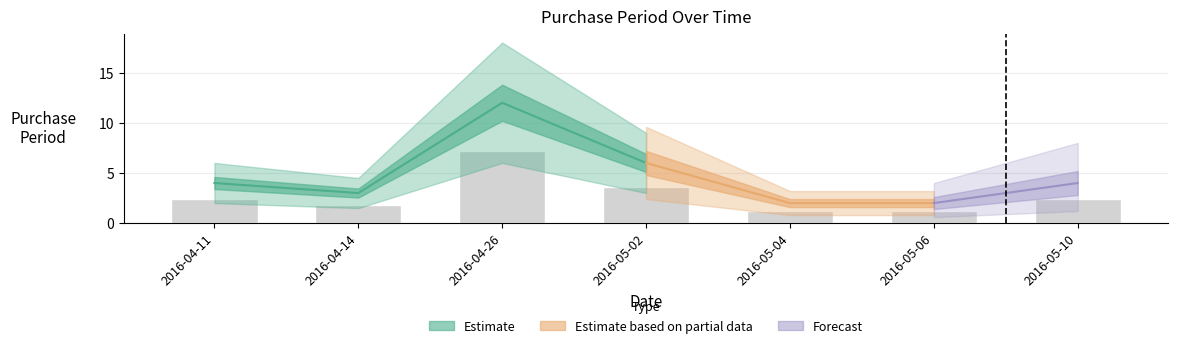

Reading left to right, what are all the values shown in this chart?

2.4	1.8	7.2	3.6	1.2	1.2	2.4